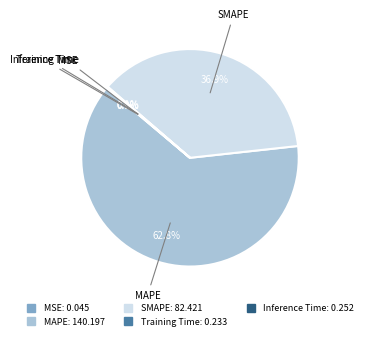

Is there a majority slice in this chart?

Yes